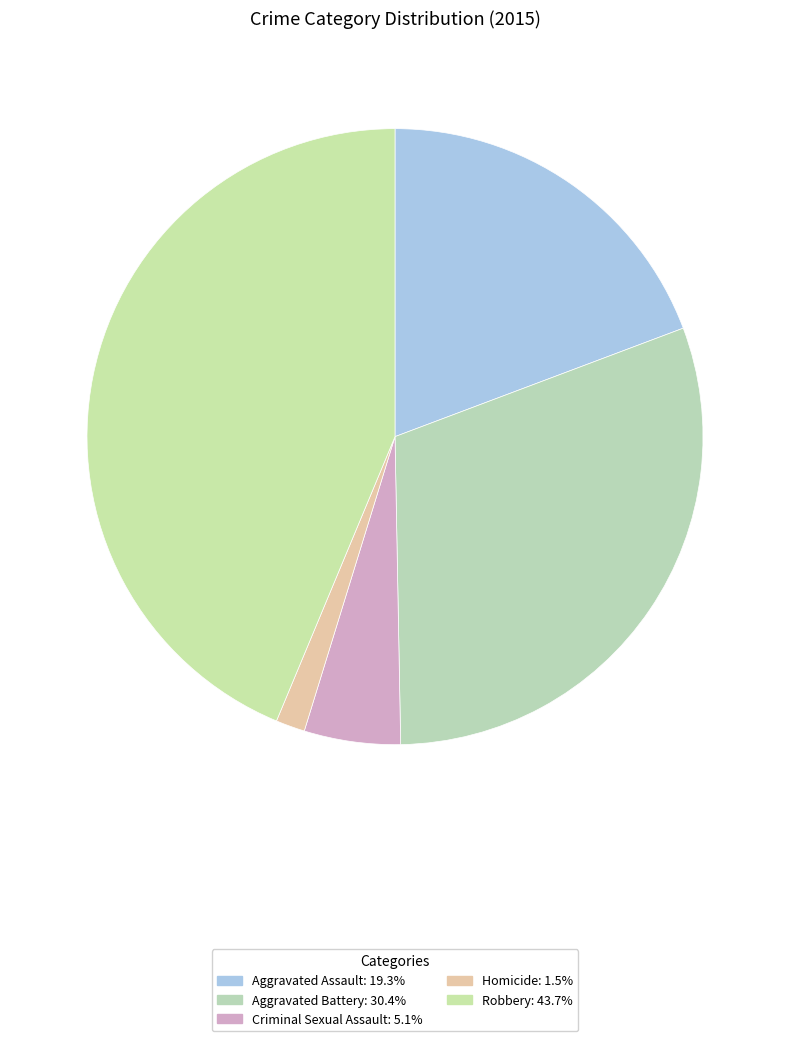

Approximately how many times larger is the value at Aggravated Battery compared to Homicide?

19.9